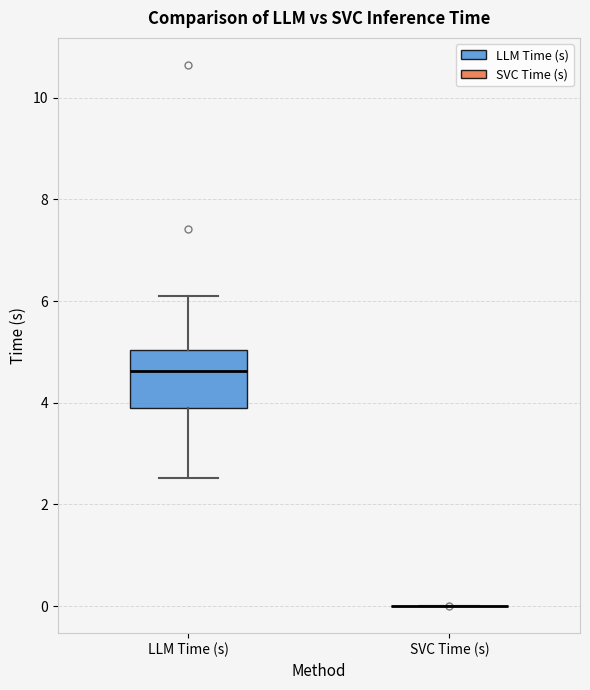

Reading left to right, transcribe this box plot: for each box, give where its median line is, the range the box spans, and where its two whiskers end, as read against the y-axis. The values are not printed on the chart, so give them approximately, as read against the axis.

LLM Time (s): median 4.6, box 3.8 to 5.0, whiskers 2.6 to 6.0
SVC Time (s): box collapsed to a line at 0.0, whiskers 0.0 to 0.0